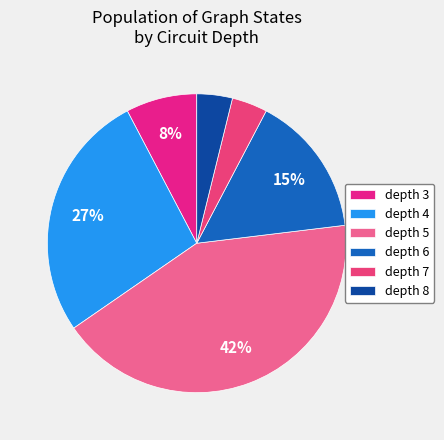

How many slices are in this pie chart?

6